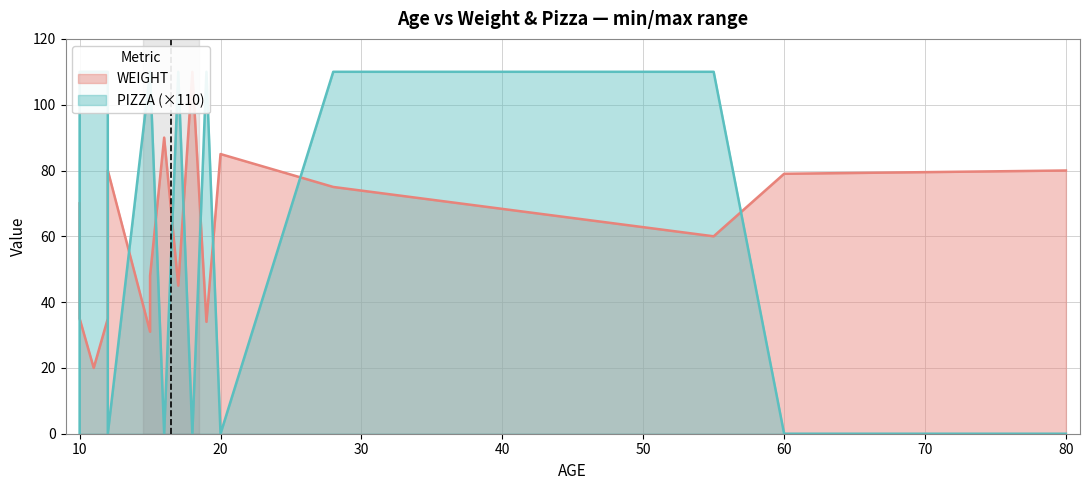

Where is PIZZA nearest to the value 0?

10